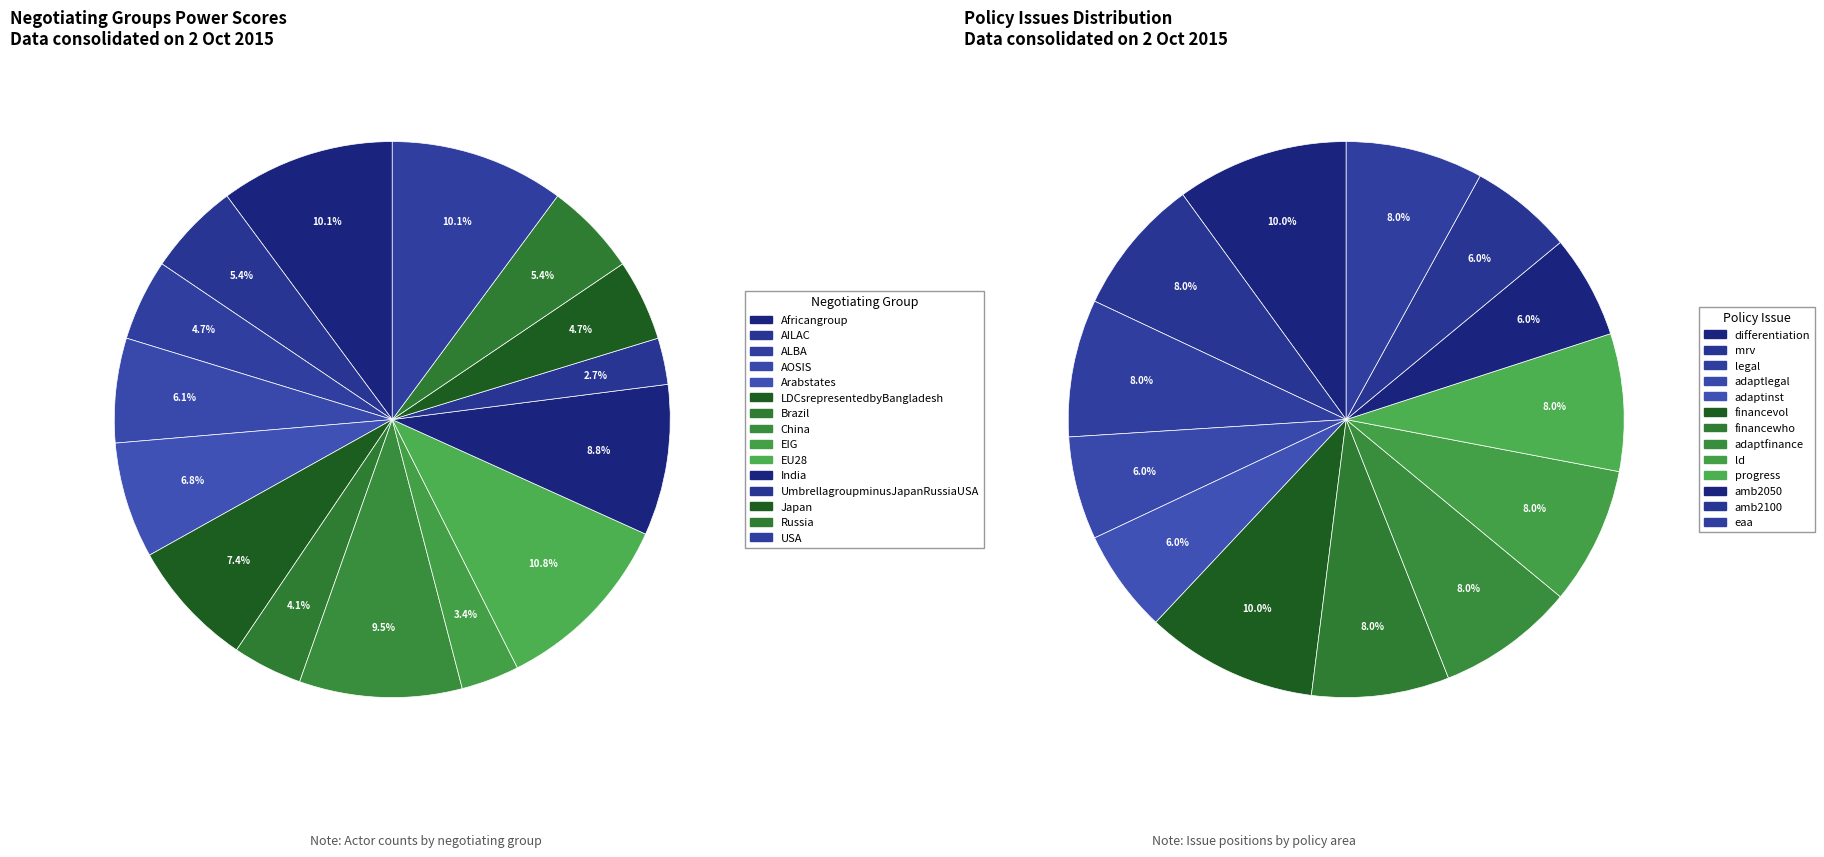

Which category has the biggest portion of the pie?

EU28